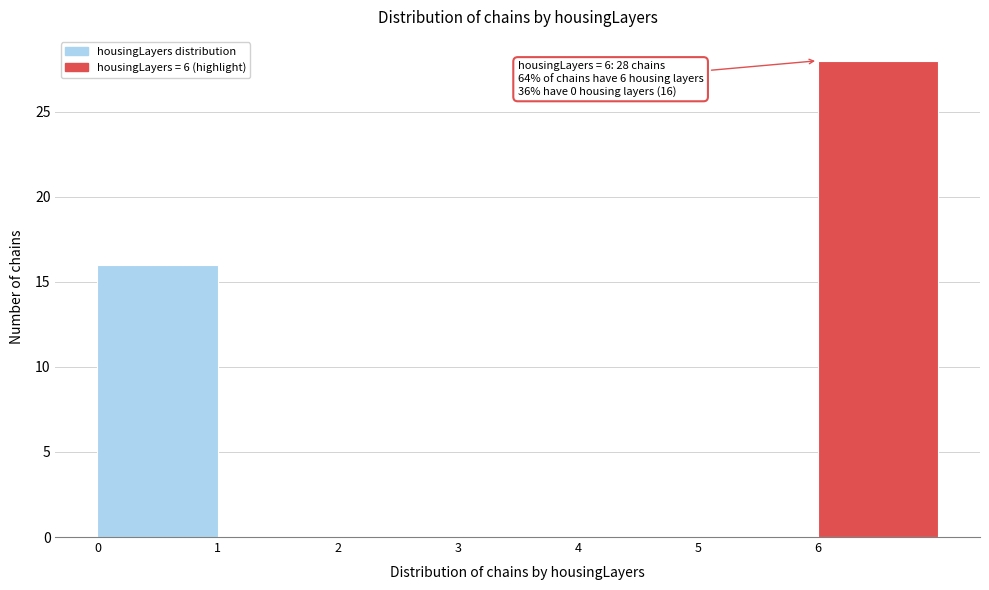

Which range on the x-axis has the tallest bar?

6 to 7